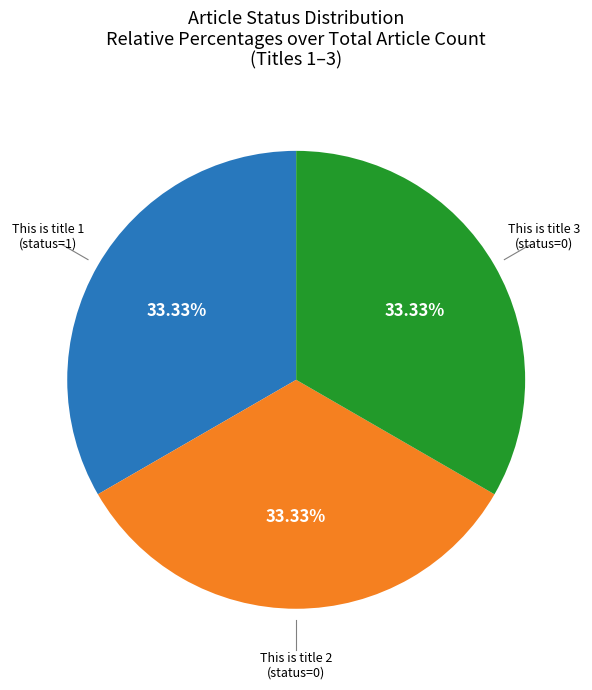

Does any single category account for the majority?

No